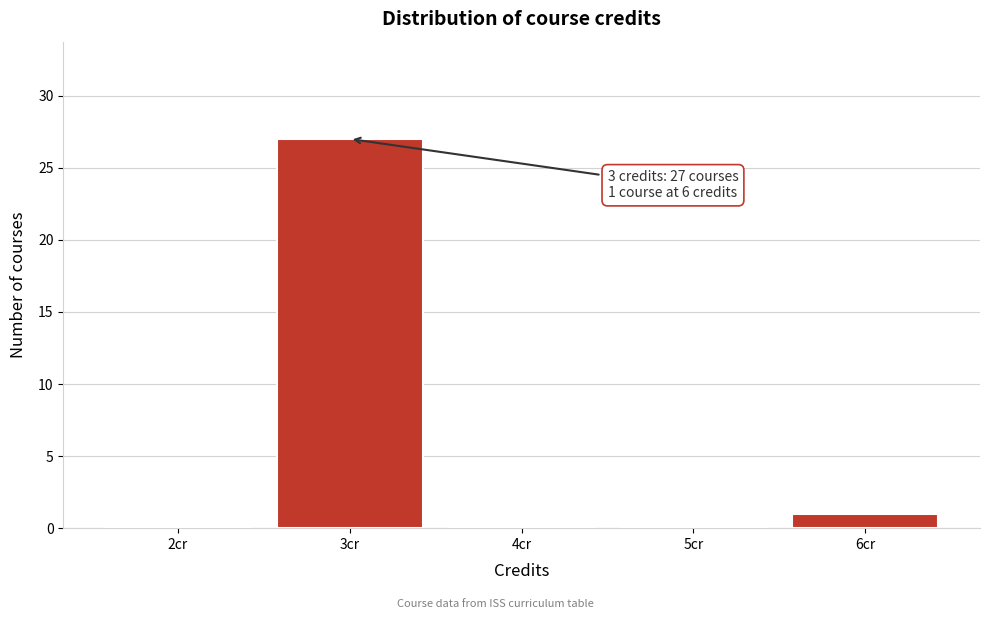

Which range on the x-axis has the tallest bar?

2.5 to 3.5